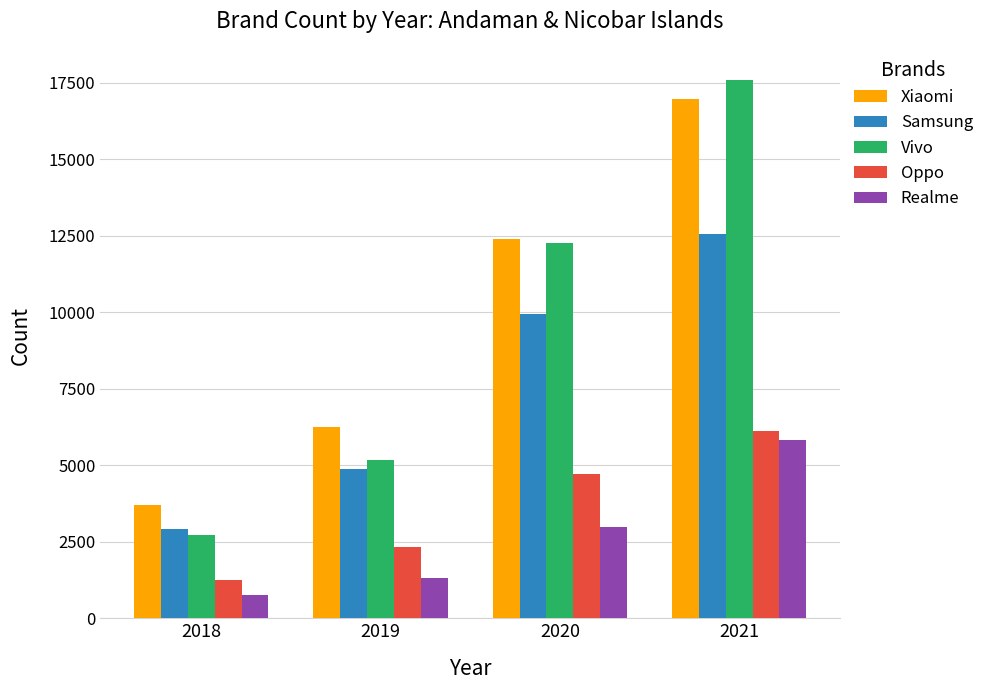

True or false: Vivo has a value of 12275 at 2020.

True